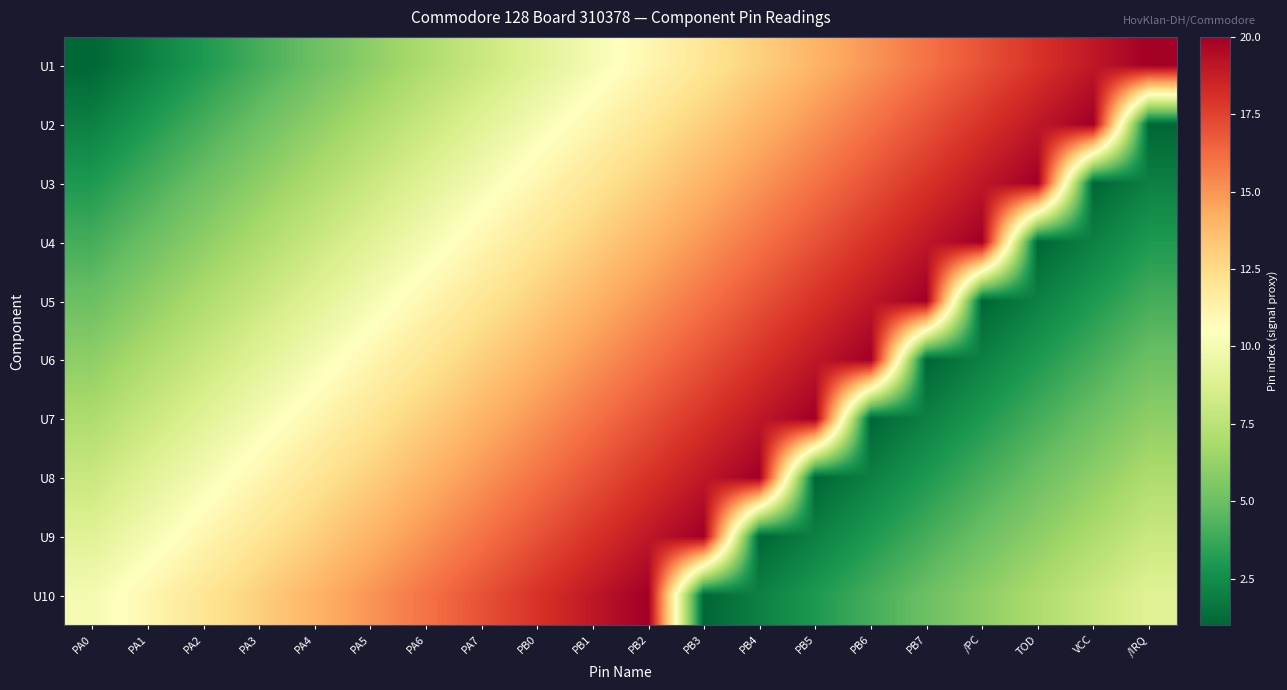

Reading right to left, transcribe all the data shown in this chart.

U1: /IRQ=20	VCC=19	TOD=18	/PC=17	PB7=16	PB6=15	PB5=14	PB4=13	PB3=12	PB2=11	PB1=10	PB0=9	PA7=8	PA6=7	PA5=6	PA4=5	PA3=4	PA2=3	PA1=2	PA0=1
U2: /IRQ=1	VCC=20	TOD=19	/PC=18	PB7=17	PB6=16	PB5=15	PB4=14	PB3=13	PB2=12	PB1=11	PB0=10	PA7=9	PA6=8	PA5=7	PA4=6	PA3=5	PA2=4	PA1=3	PA0=2
U3: /IRQ=2	VCC=1	TOD=20	/PC=19	PB7=18	PB6=17	PB5=16	PB4=15	PB3=14	PB2=13	PB1=12	PB0=11	PA7=10	PA6=9	PA5=8	PA4=7	PA3=6	PA2=5	PA1=4	PA0=3
U4: /IRQ=3	VCC=2	TOD=1	/PC=20	PB7=19	PB6=18	PB5=17	PB4=16	PB3=15	PB2=14	PB1=13	PB0=12	PA7=11	PA6=10	PA5=9	PA4=8	PA3=7	PA2=6	PA1=5	PA0=4
U5: /IRQ=4	VCC=3	TOD=2	/PC=1	PB7=20	PB6=19	PB5=18	PB4=17	PB3=16	PB2=15	PB1=14	PB0=13	PA7=12	PA6=11	PA5=10	PA4=9	PA3=8	PA2=7	PA1=6	PA0=5
U6: /IRQ=5	VCC=4	TOD=3	/PC=2	PB7=1	PB6=20	PB5=19	PB4=18	PB3=17	PB2=16	PB1=15	PB0=14	PA7=13	PA6=12	PA5=11	PA4=10	PA3=9	PA2=8	PA1=7	PA0=6
U7: /IRQ=6	VCC=5	TOD=4	/PC=3	PB7=2	PB6=1	PB5=20	PB4=19	PB3=18	PB2=17	PB1=16	PB0=15	PA7=14	PA6=13	PA5=12	PA4=11	PA3=10	PA2=9	PA1=8	PA0=7
U8: /IRQ=7	VCC=6	TOD=5	/PC=4	PB7=3	PB6=2	PB5=1	PB4=20	PB3=19	PB2=18	PB1=17	PB0=16	PA7=15	PA6=14	PA5=13	PA4=12	PA3=11	PA2=10	PA1=9	PA0=8
U9: /IRQ=8	VCC=7	TOD=6	/PC=5	PB7=4	PB6=3	PB5=2	PB4=1	PB3=20	PB2=19	PB1=18	PB0=17	PA7=16	PA6=15	PA5=14	PA4=13	PA3=12	PA2=11	PA1=10	PA0=9
U10: /IRQ=9	VCC=8	TOD=7	/PC=6	PB7=5	PB6=4	PB5=3	PB4=2	PB3=1	PB2=20	PB1=19	PB0=18	PA7=17	PA6=16	PA5=15	PA4=14	PA3=13	PA2=12	PA1=11	PA0=10